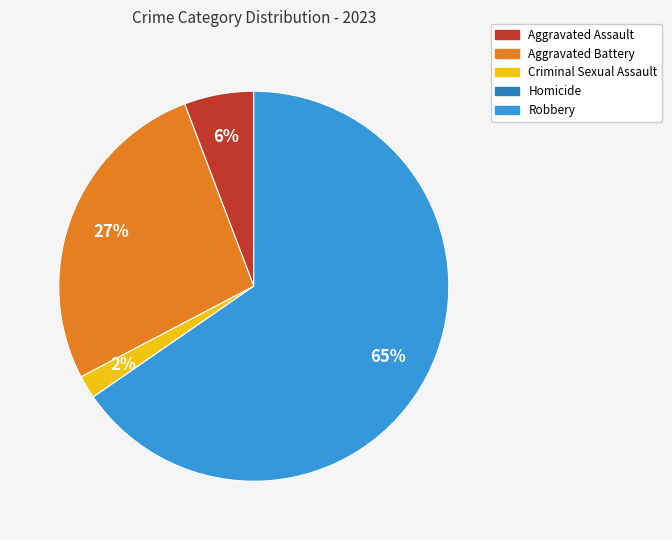

What is the largest slice in the pie chart?

Robbery